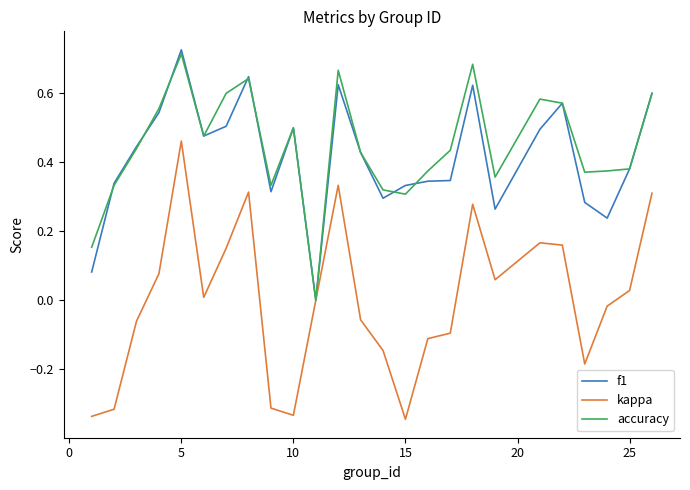

How many series are shown in this chart?

3